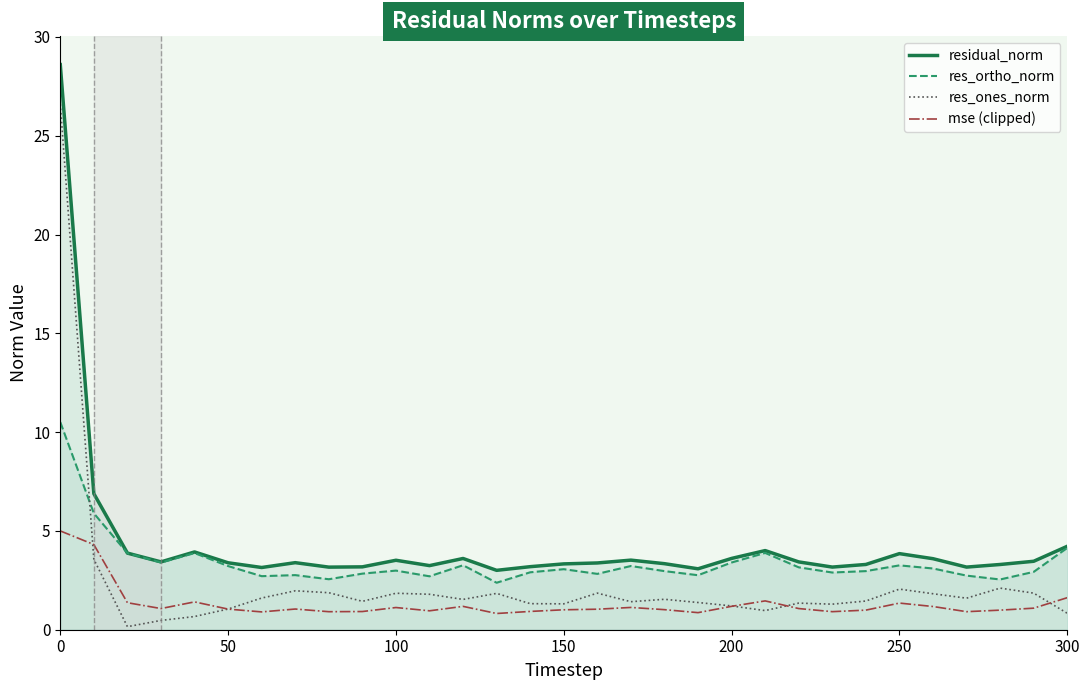

Rank the series by their average value, from highest to lowest.

residual_norm, res_ortho_norm, res_ones_norm, mse (clipped)